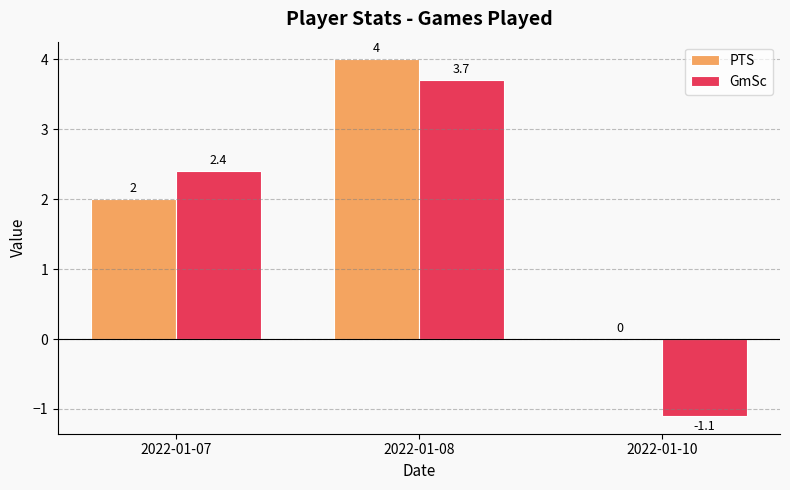

Reading left to right, list all the values displayed in this chart.

PTS: 2022-01-07=2.0	2022-01-08=4.0	2022-01-10=0.0
GmSc: 2022-01-07=2.4	2022-01-08=3.7	2022-01-10=-1.1